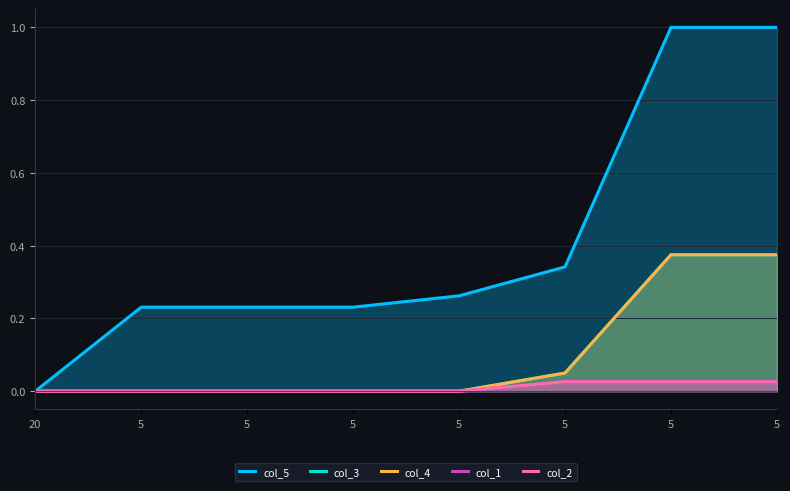

What are all the series names shown in the legend?

col_5, col_3, col_4, col_1, col_2